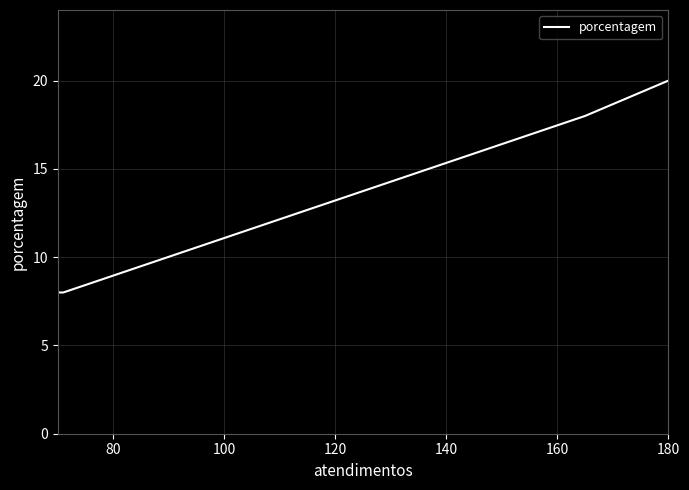

Is this an area chart (filled region under the line)?

No